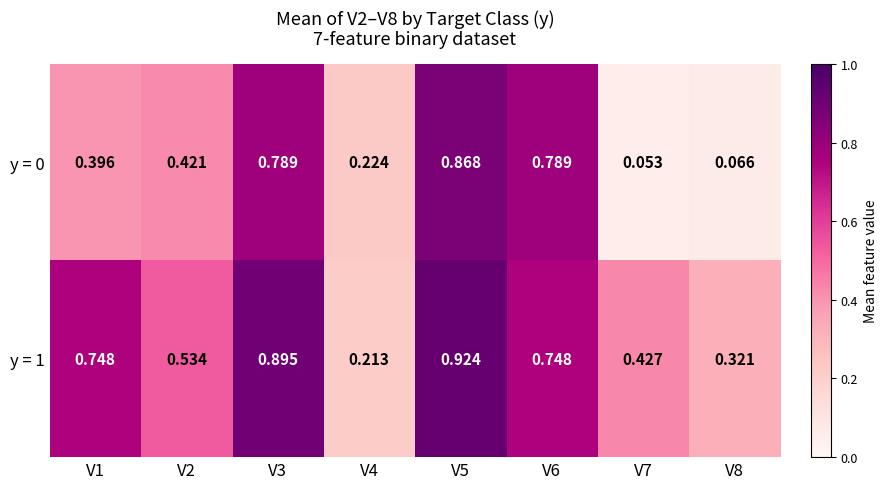

Is the value of y = 0 at V6 greater than the value of y = 1 at V2?

Yes